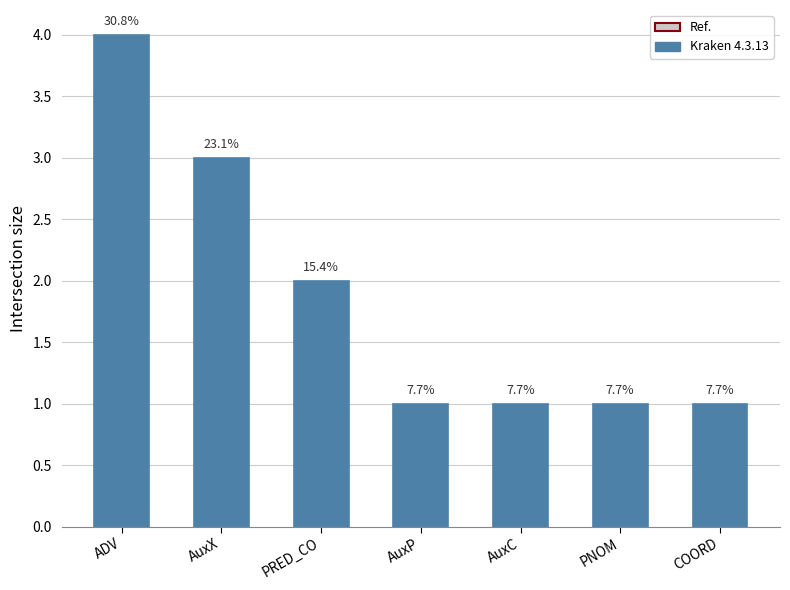

Is it true that the value at PRED_CO is 2?

True